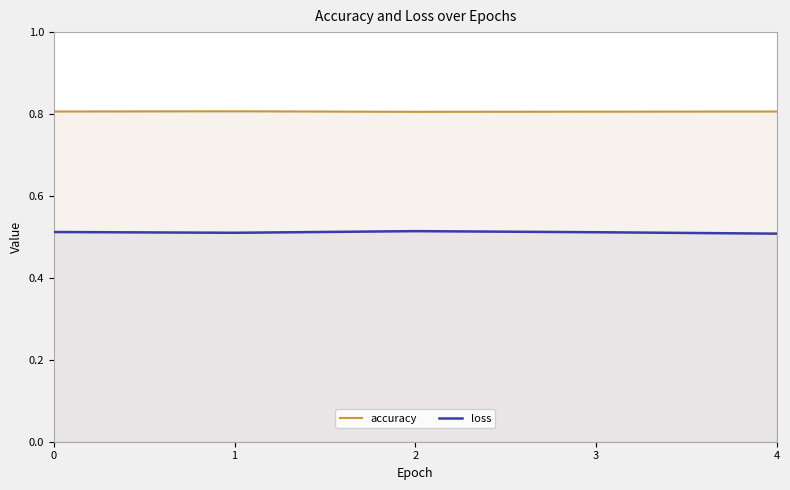

The value of accuracy at 0 is 0.8. True or false?

True